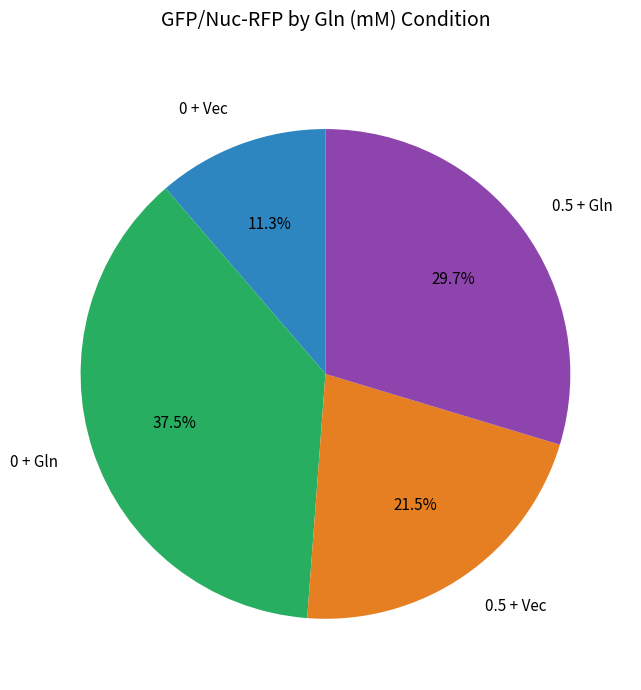

Is there a majority slice in this chart?

No